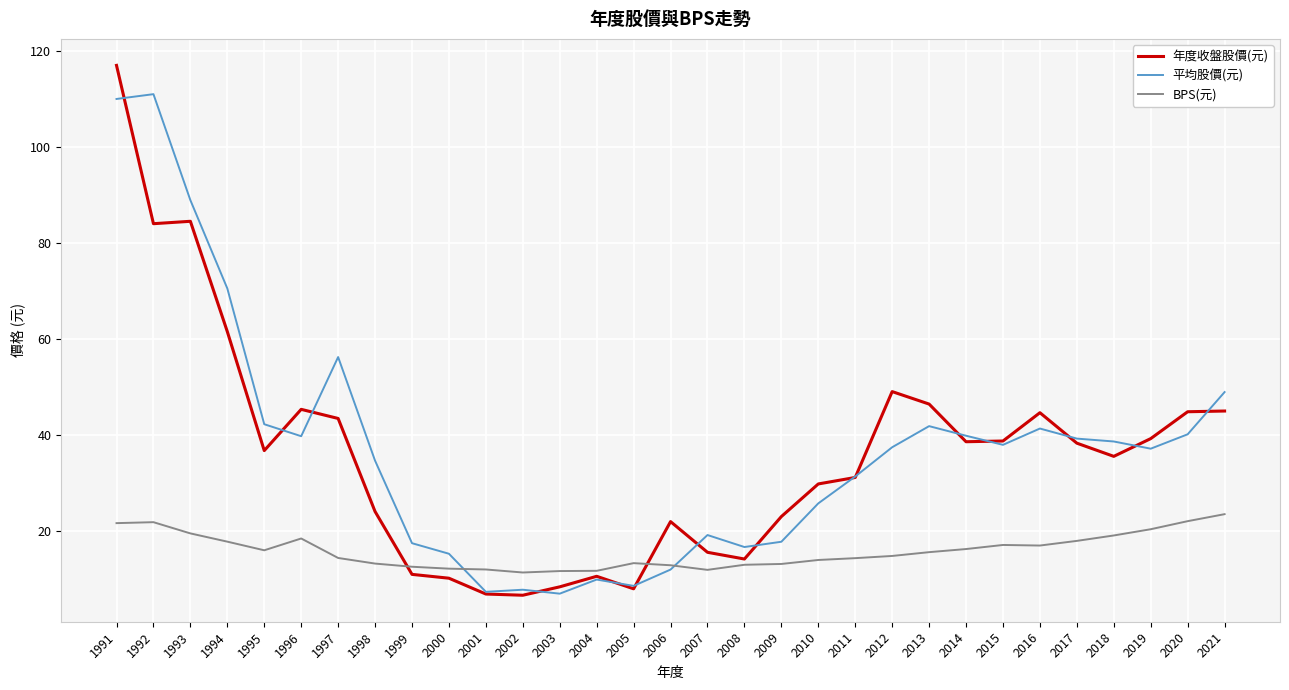

Which label corresponds to the largest value in the chart?

1991